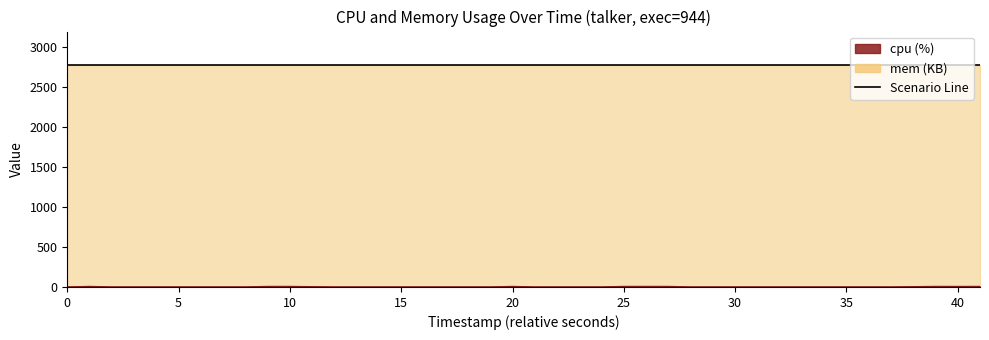

What is the difference between the maximum and minimum values?

5.9